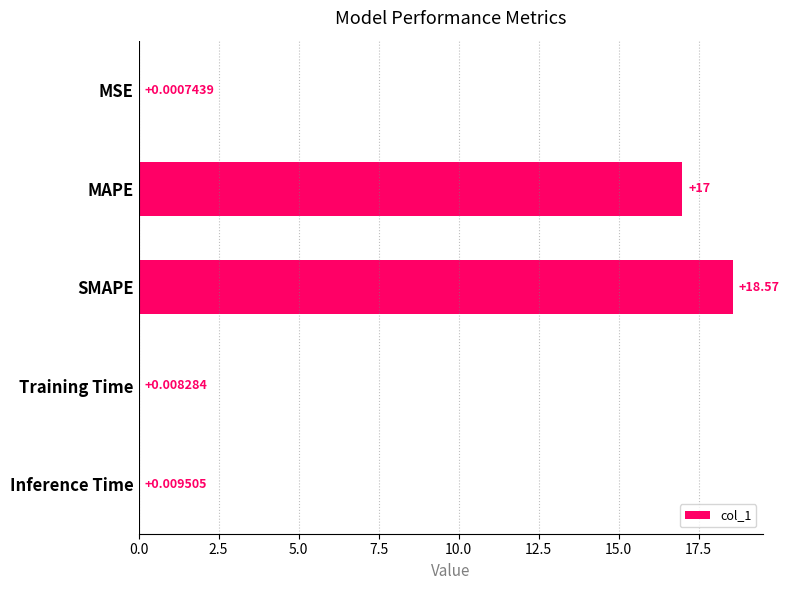

What is the greatest value displayed?

18.6